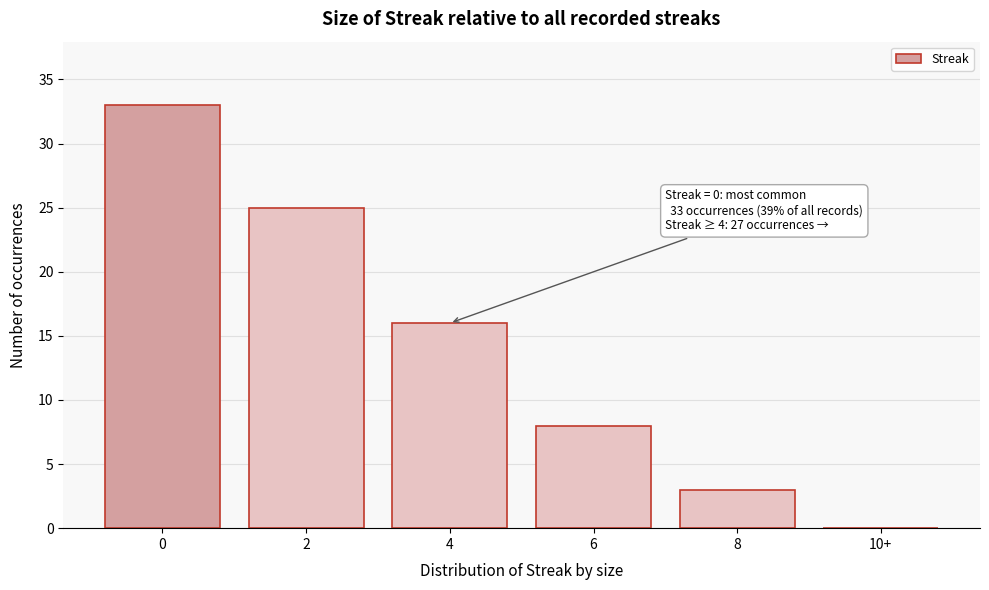

Reading left to right, list all the values displayed in this chart.

0=33	2=25	4=16	6=8	8=3	10+=0